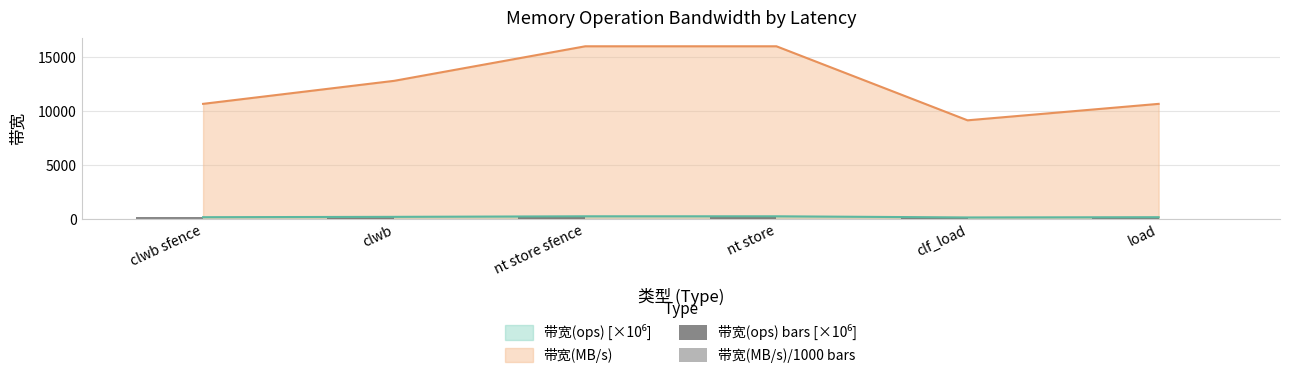

What position from the left is nt store sfence?

3